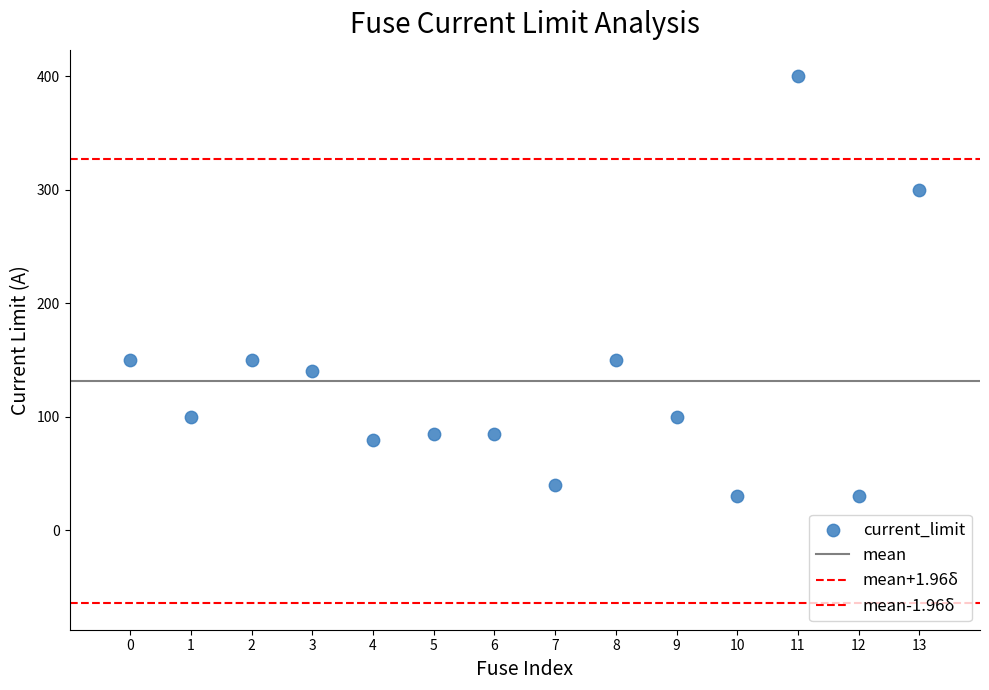

How many data points are displayed?

14